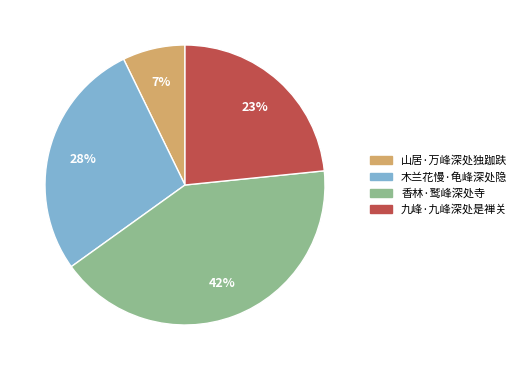

To the nearest percent, what is the average slice percentage?

25%